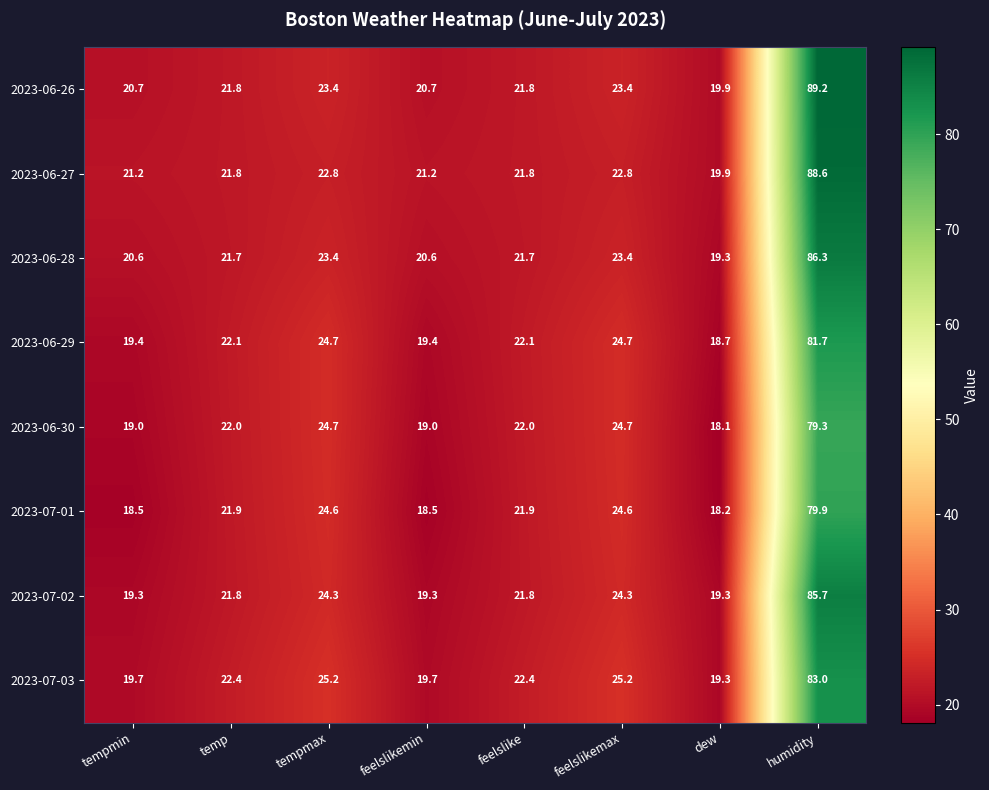

True or false: 2023-06-28 has a value of 7.3 at tempmin.

False